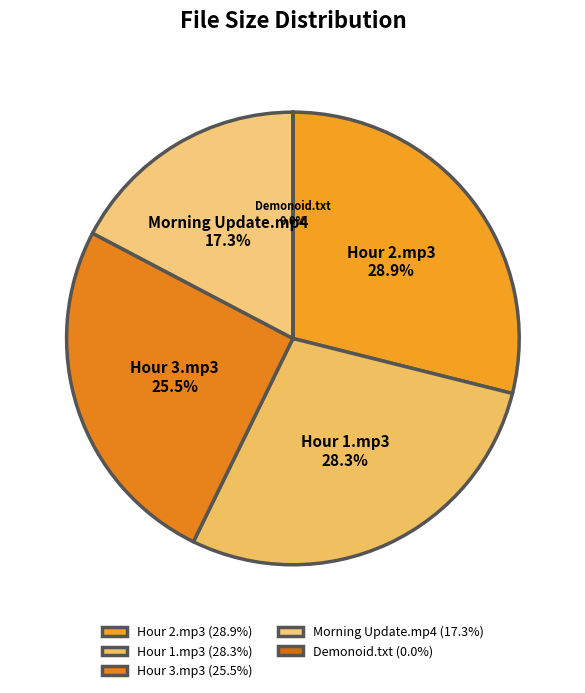

Does Hour 2.mp3 represent more than half of the total?

No